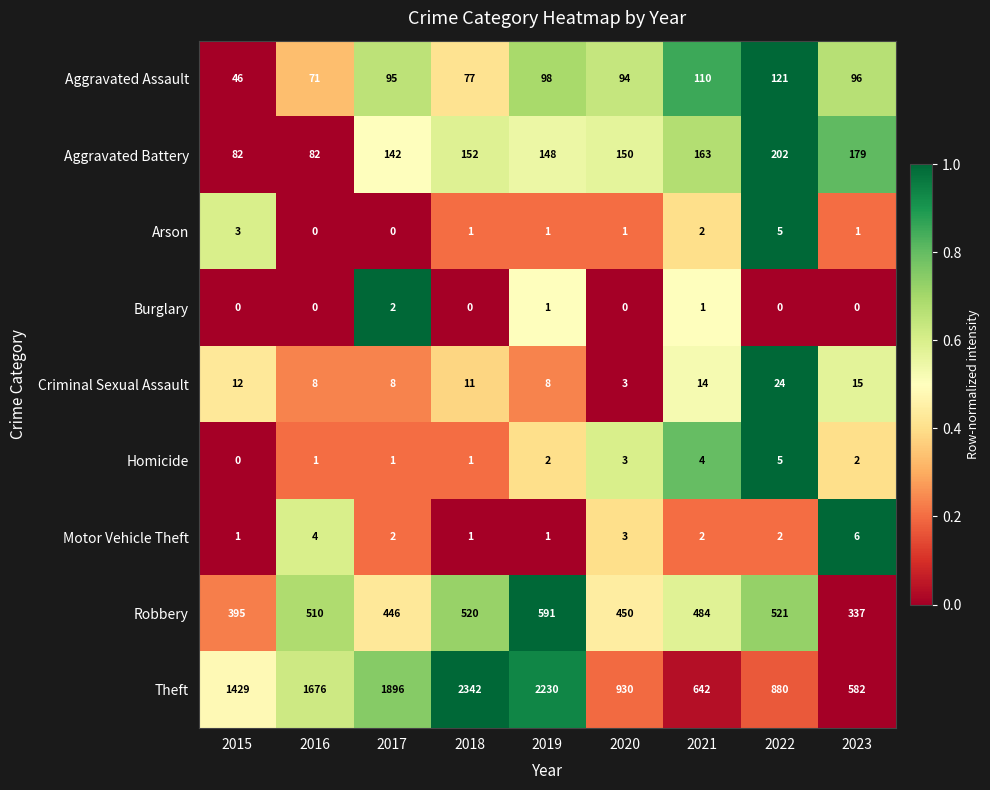

At which label does Theft reach its minimum?

2023